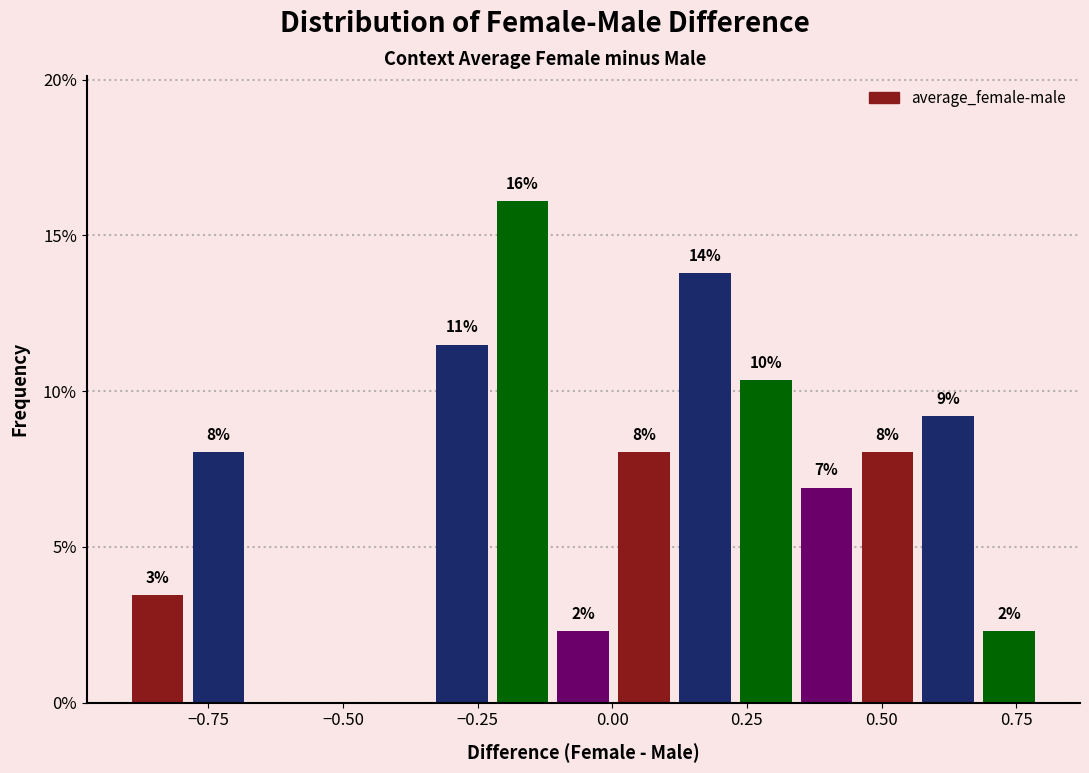

Around what value on the x-axis is the tallest bar? Give the approximate position of its centre, as read against the axis.

-0.15